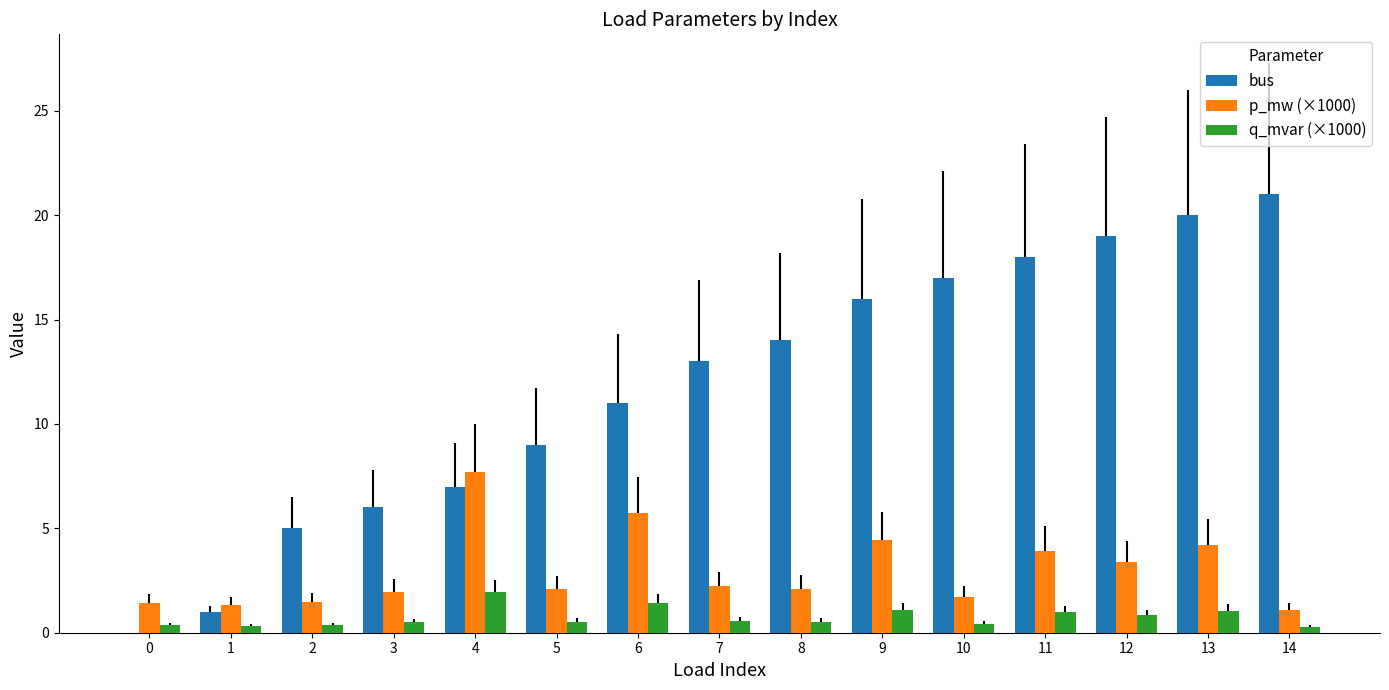

Count the number of categories in the chart.

15